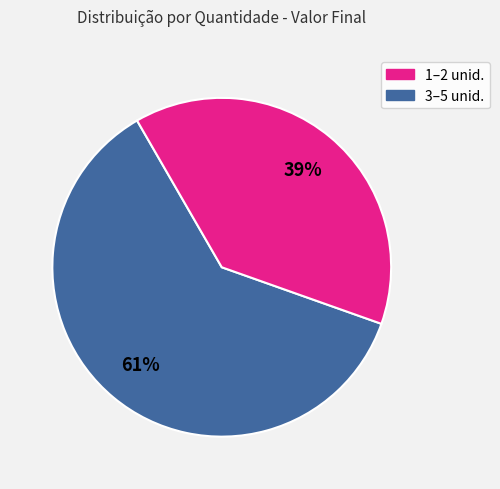

Does any single category account for the majority?

Yes